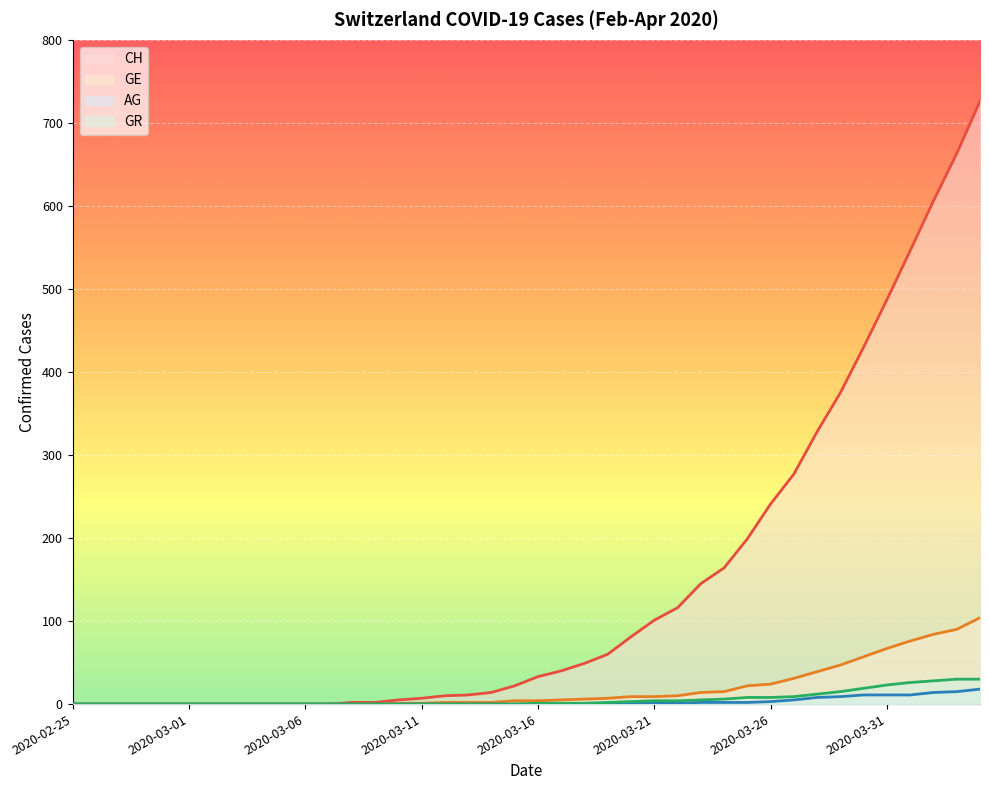

What is the value of the AG point at the 30th from the left?

2